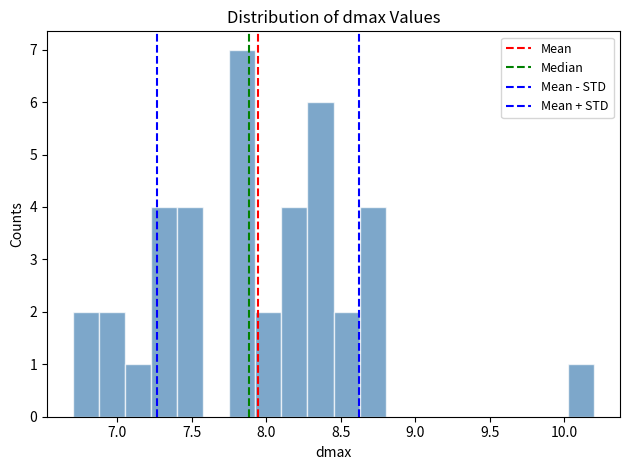

Read against the x-axis, roughly where is the centre of the tallest bar?

7.85